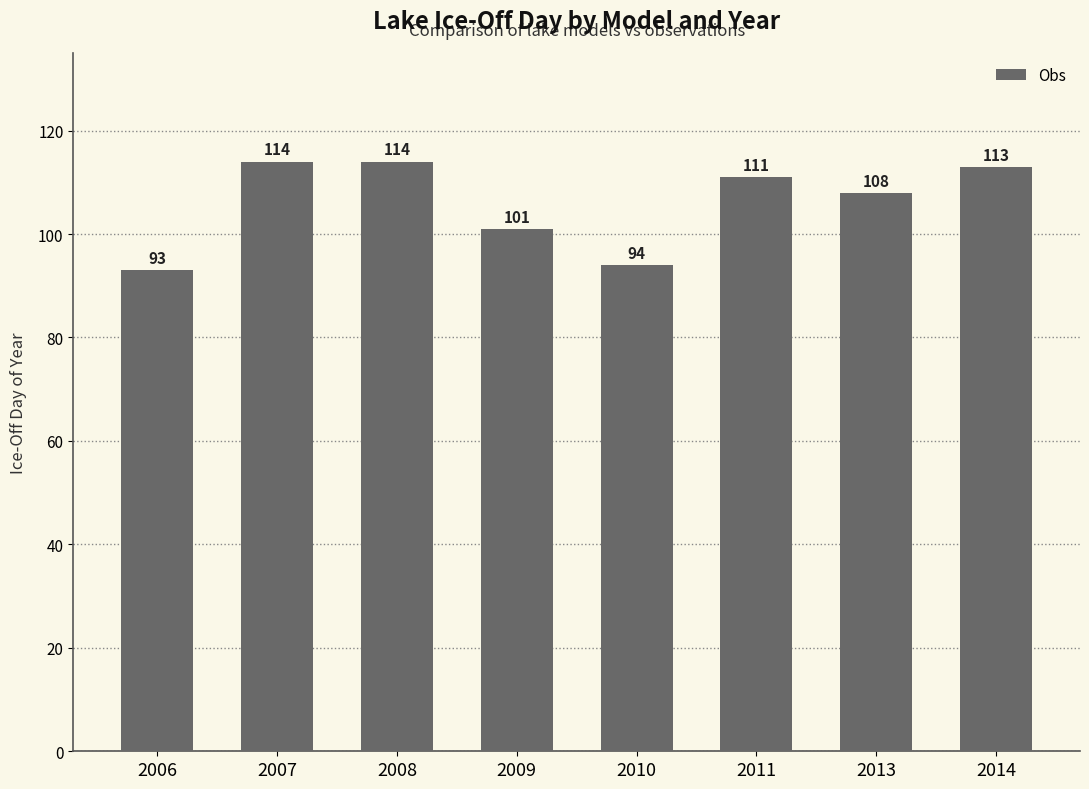

Is it true that the value at 2007 is 179?

False